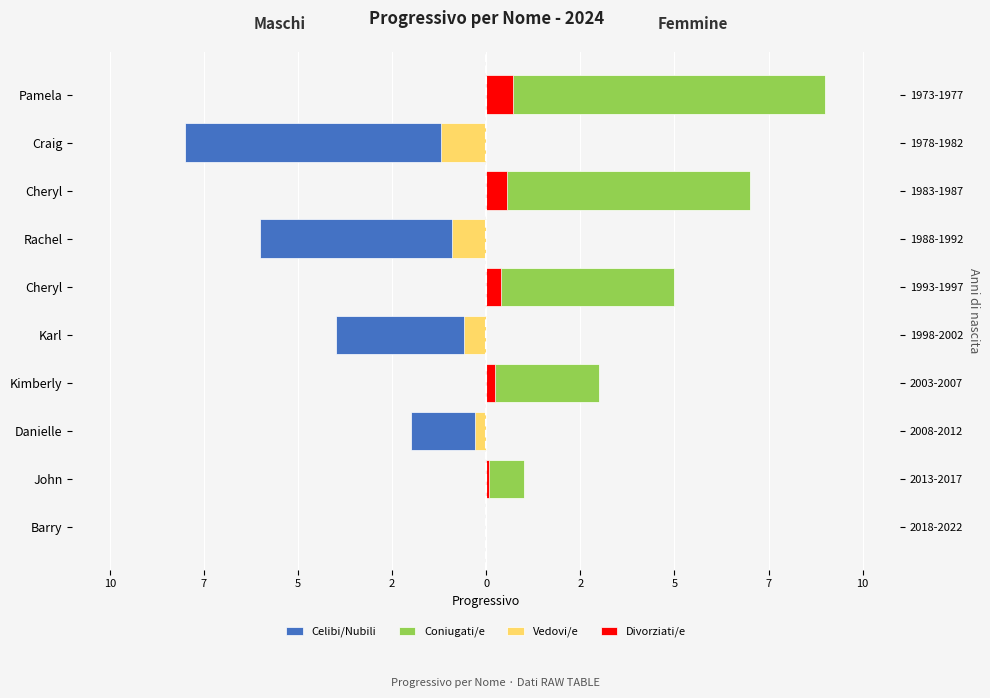

How many bars are there in total?

40